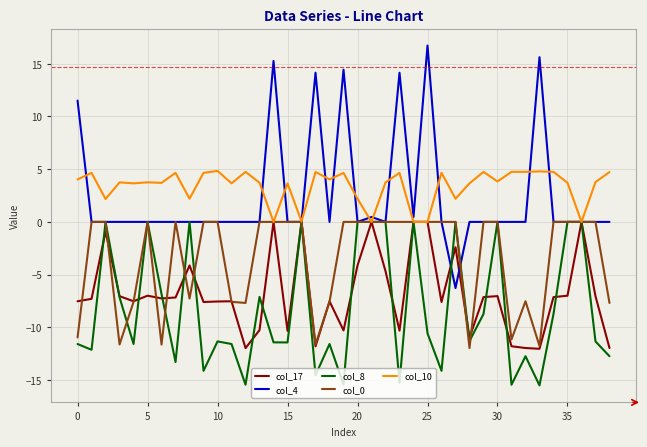

What is the smallest value displayed?

-15.5